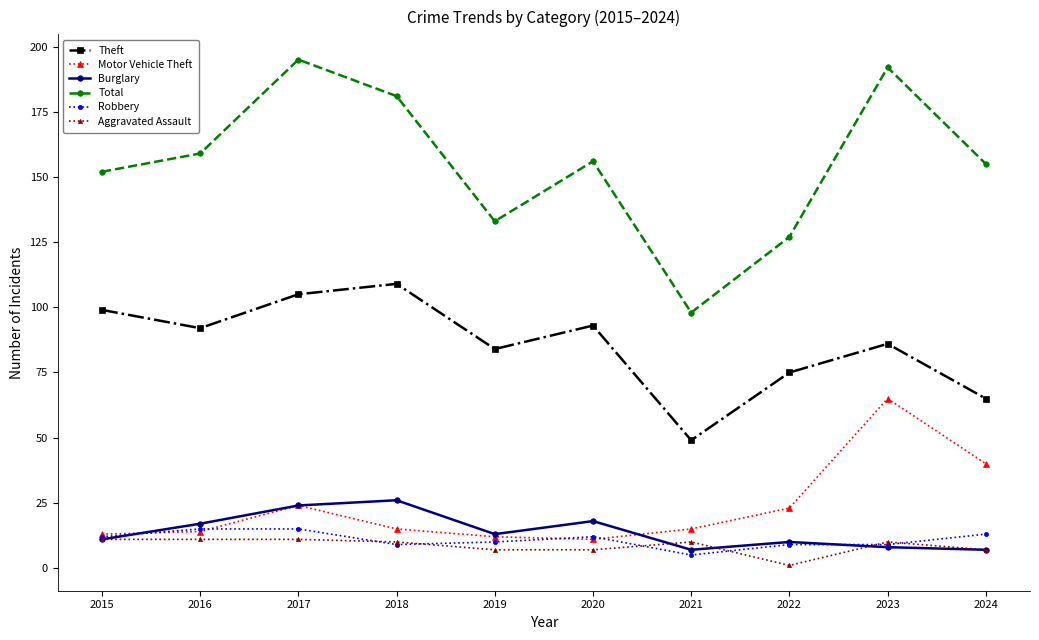

True or false: Burglary and Aggravated Assault cross at least once.

True